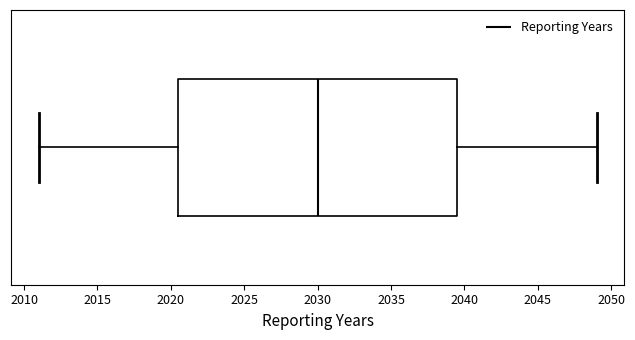

Read this box plot against the x-axis: the position of the median line, the range covered by the box, and the ends of both whiskers. The values are not printed on the chart, so give them approximately, as read against the axis.

median 2030.0, box 2020.5 to 2039.5, whiskers 2011.0 to 2049.0